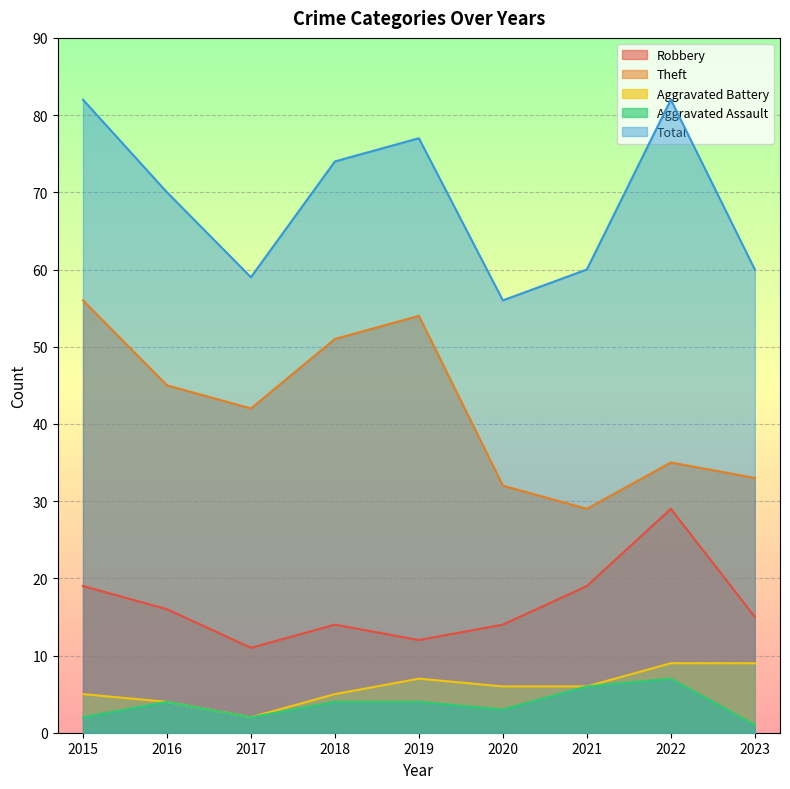

What is the smallest value displayed?

1